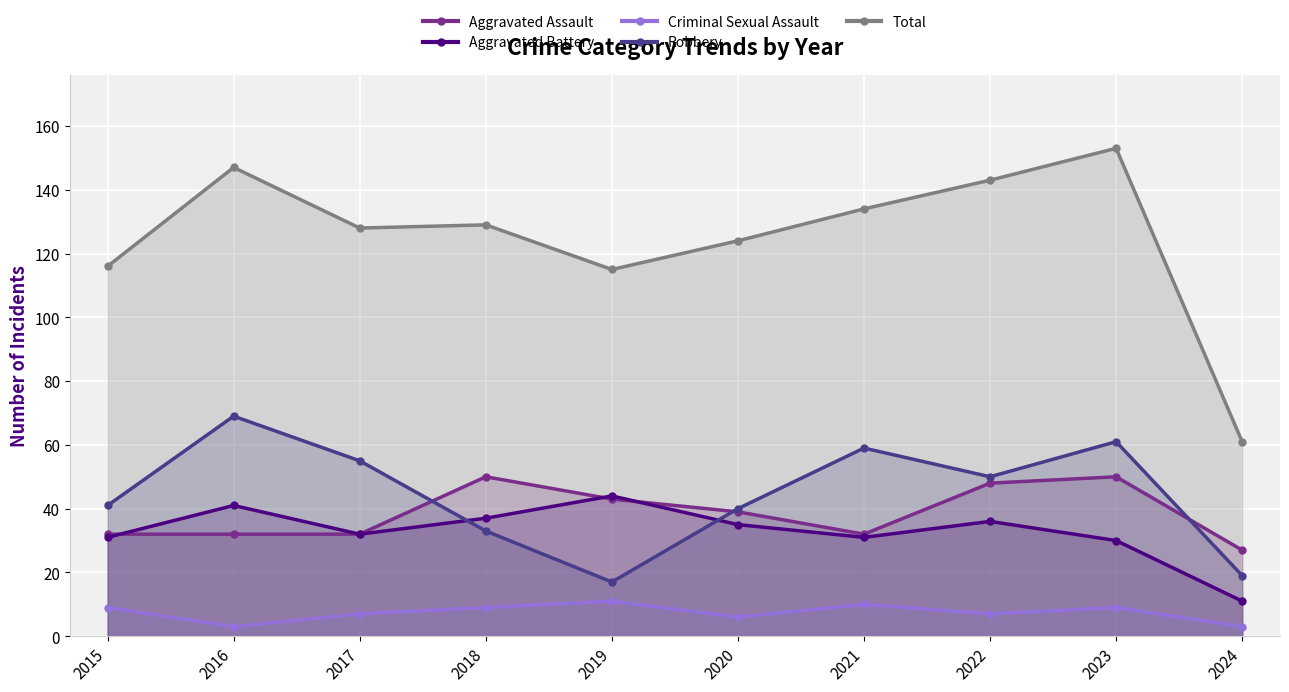

Which series has the largest total across all categories?

Total